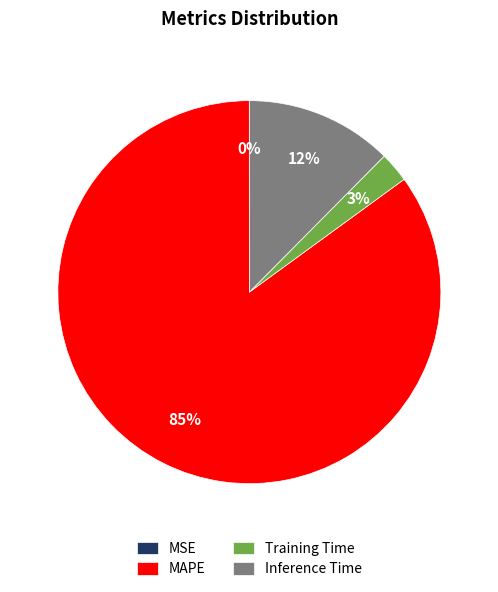

Which slice is the largest?

MAPE